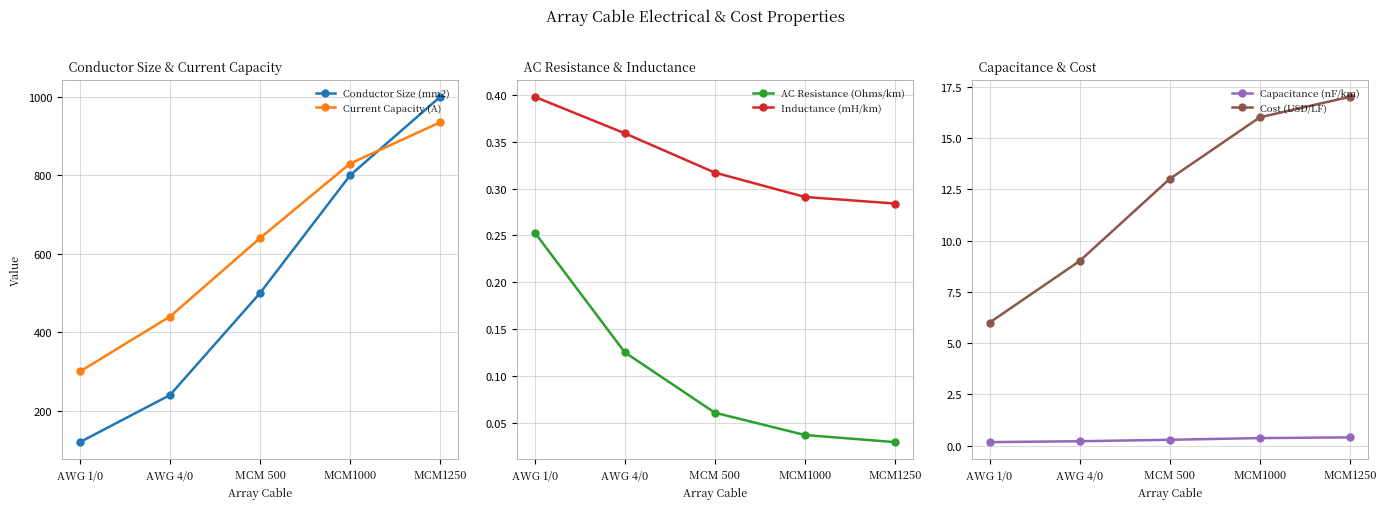

Is the value of Conductor Size (mm2) at MCM1250 greater than the value of AC Resistance (Ohms/km) at MCM 500?

Yes